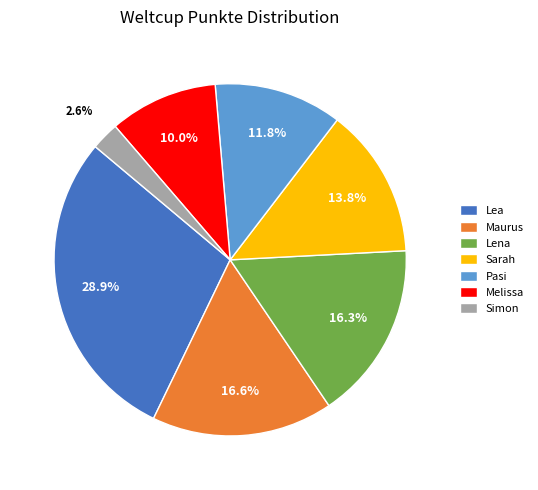

Is it true that Lea is 29% of the pie?

True